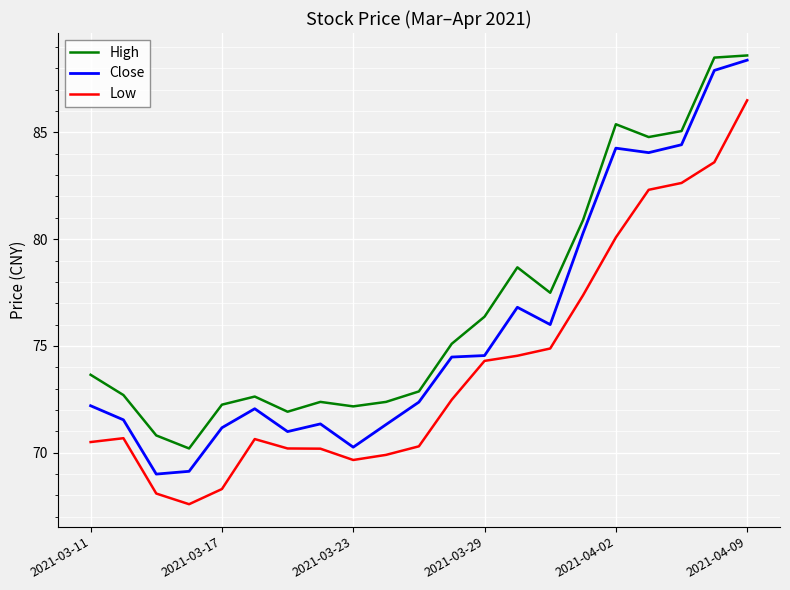

Which series has the largest total across all categories?

High